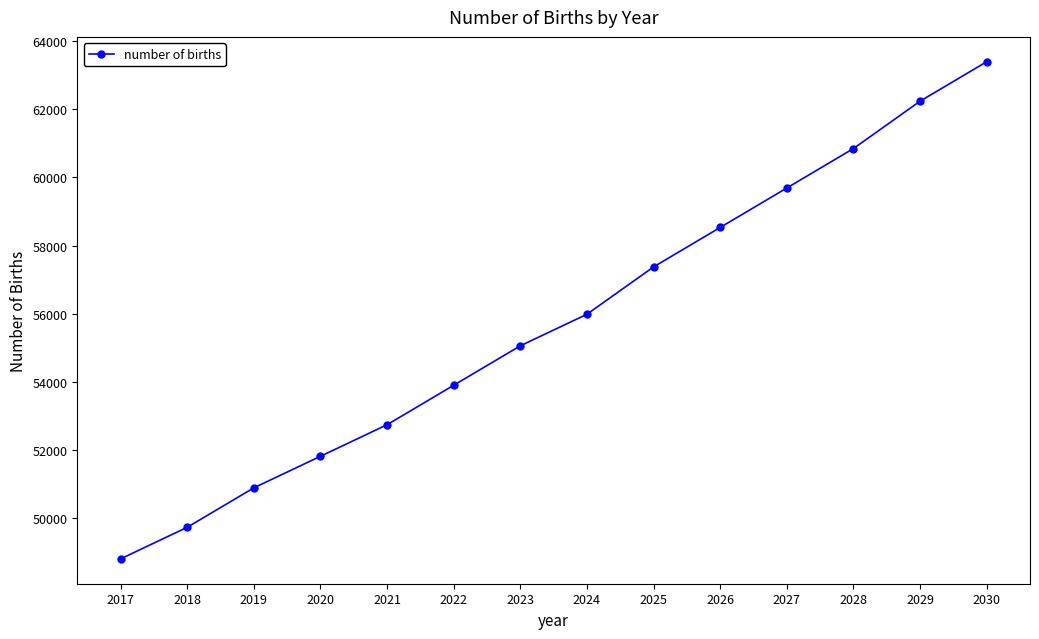

What is the minimum value shown in the chart?

48815.7